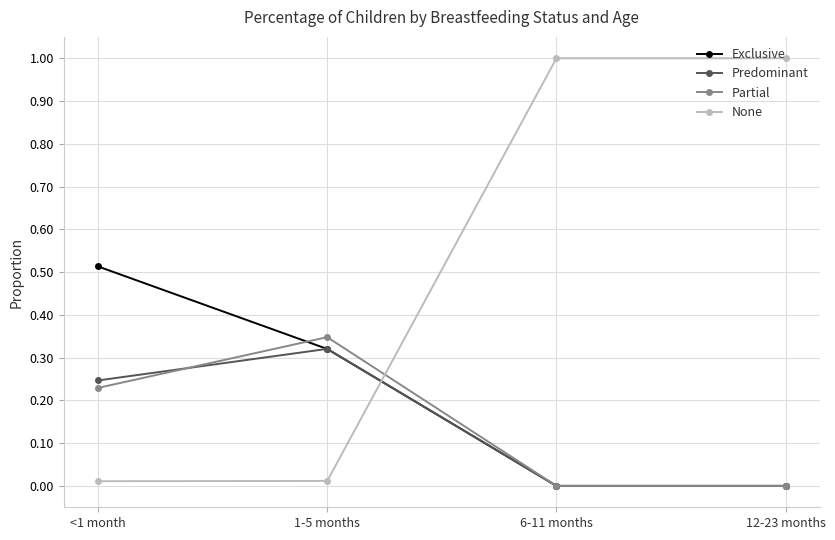

Which series has the largest total across all categories?

None